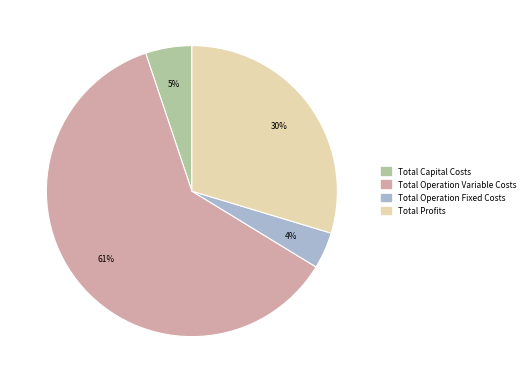

Which has a higher value, Total Profits or Total Operation Variable Costs?

Total Operation Variable Costs